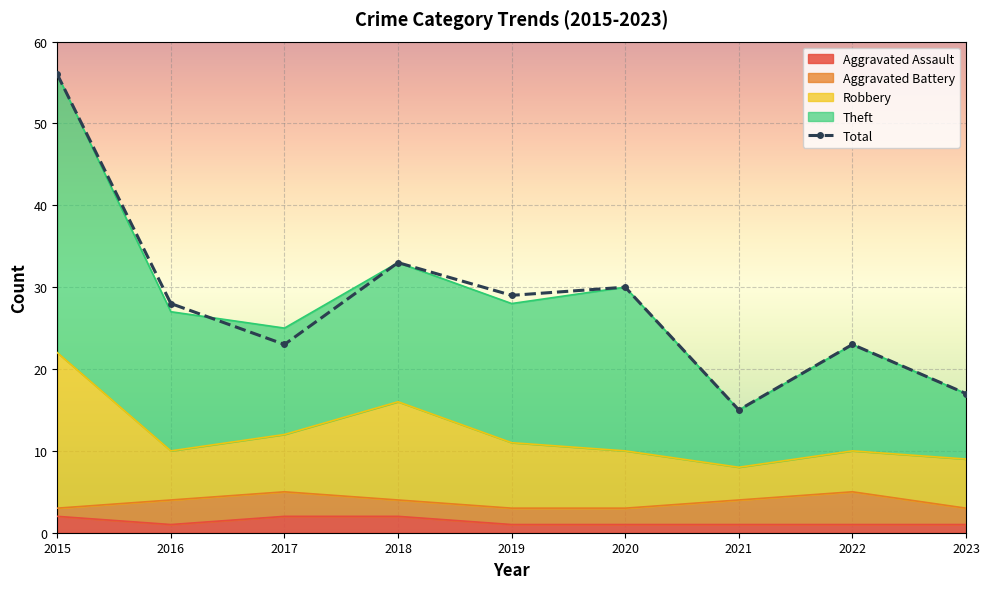

List the labels in order of value, smallest first.

2021, 2023, 2017, 2022, 2016, 2019, 2020, 2018, 2015